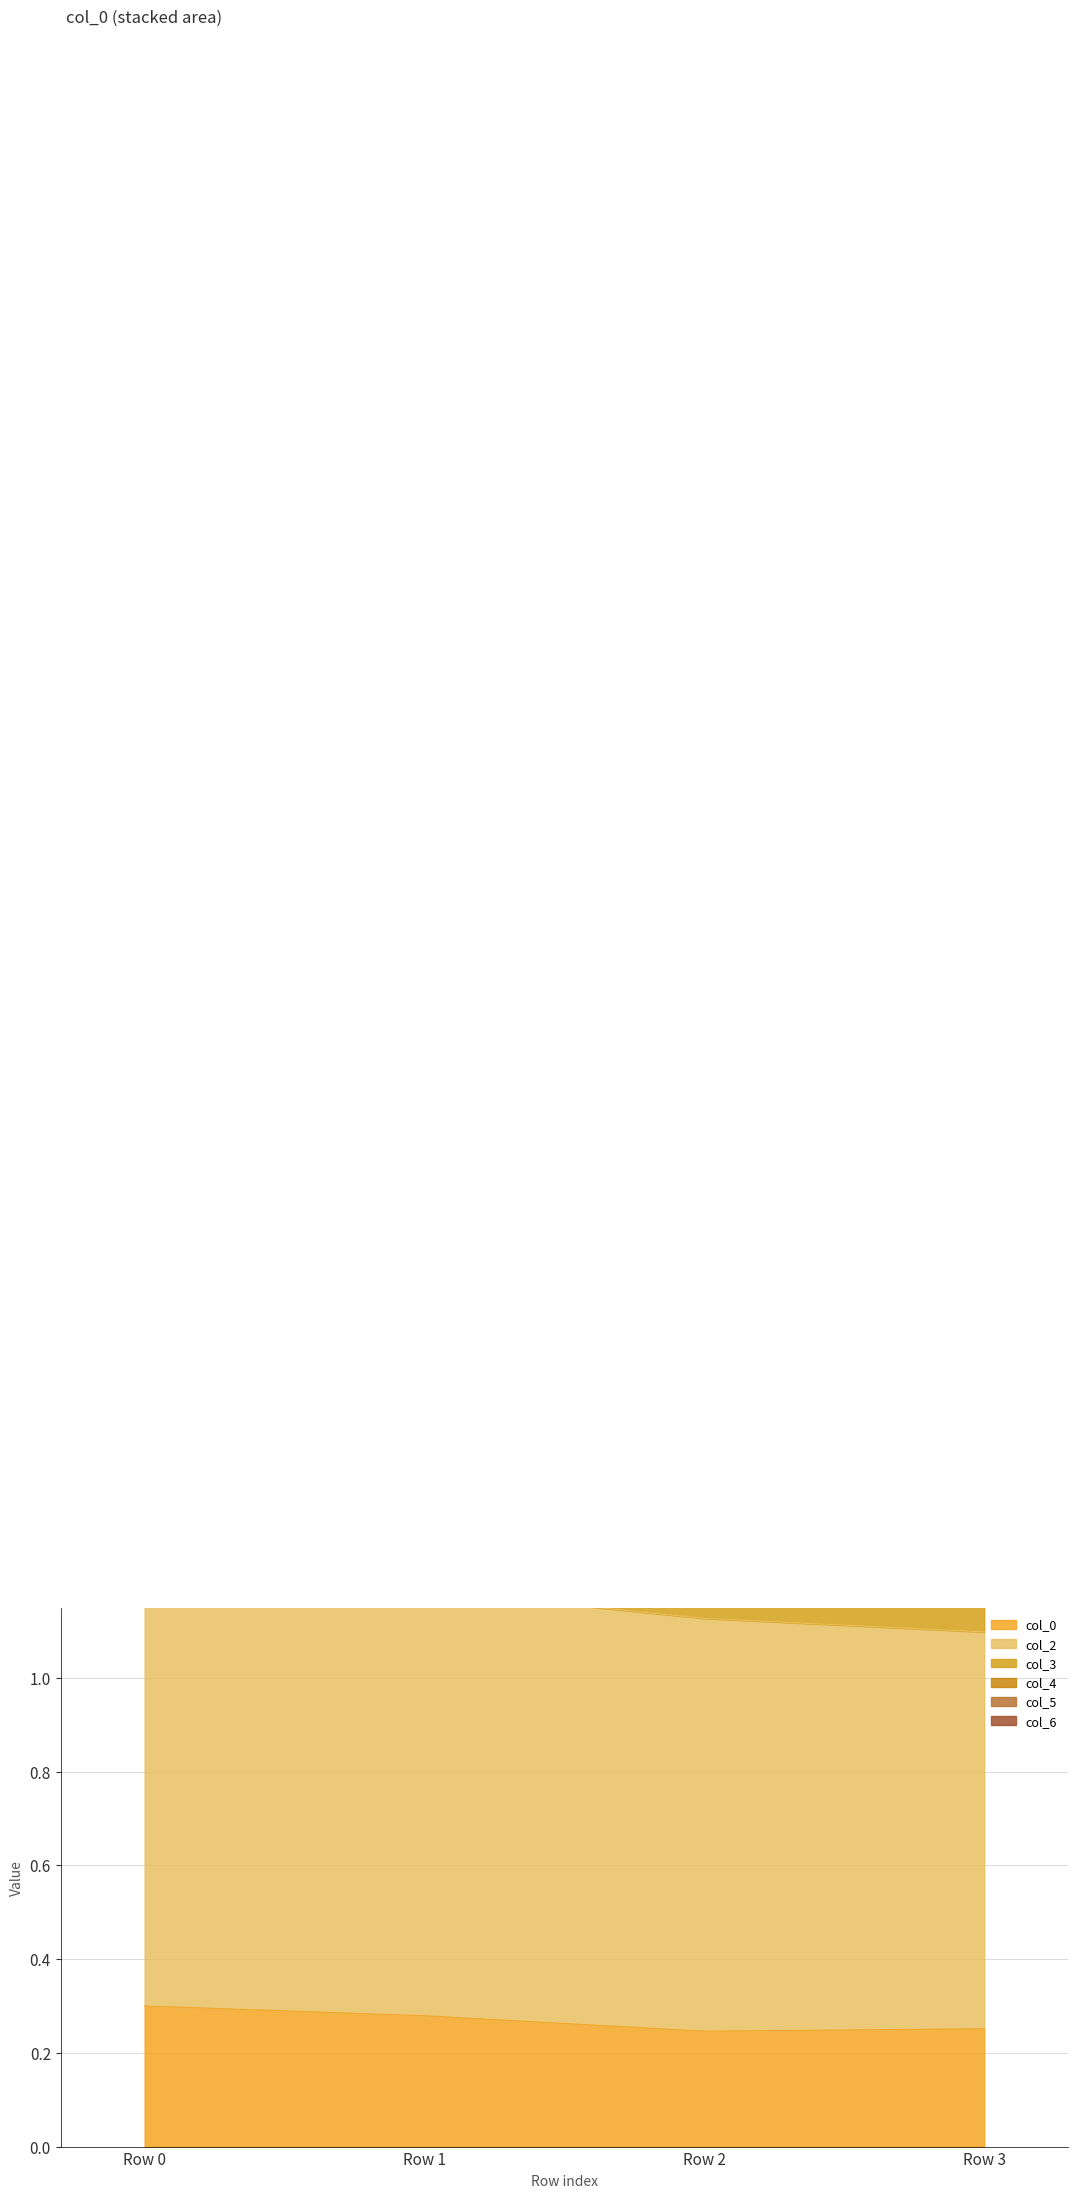

What value does the col_0 series have at Row 1?

0.3